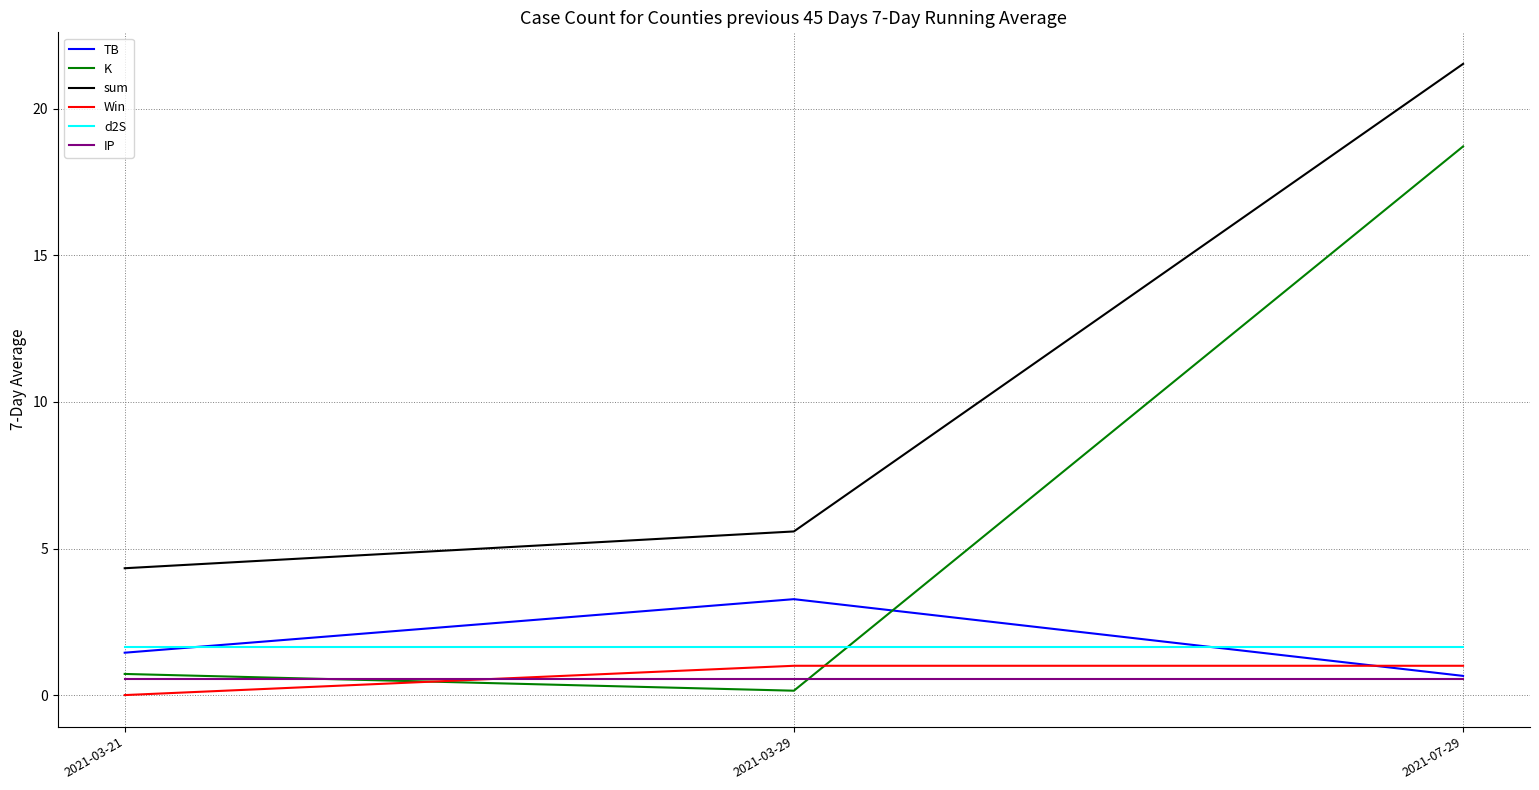

What are all the series names shown in the legend?

TB, K, sum, Win, d2S, IP